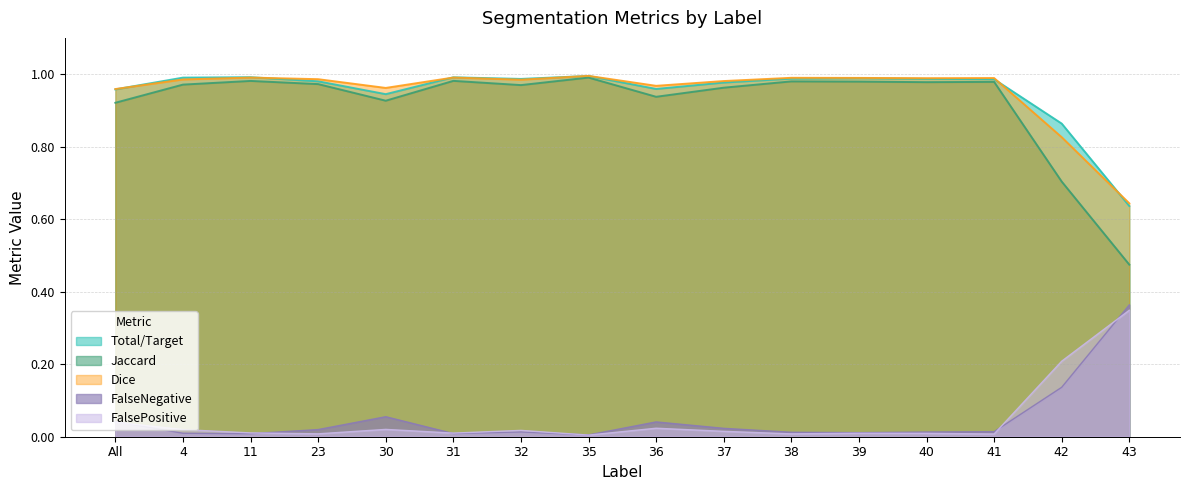

At how many categories does at least one series exceed 0?

16